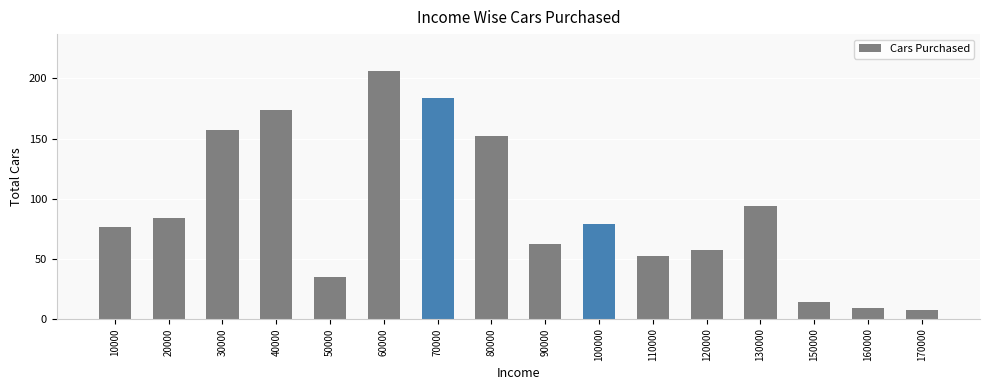

What is the average value?

90